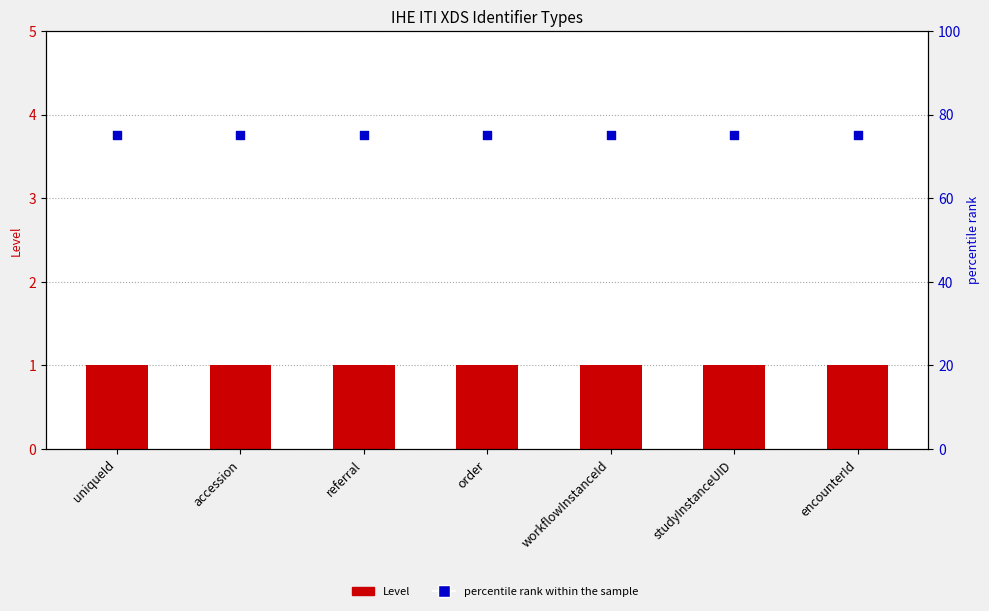

Which series contains the highest Y value?

percentile rank within the sample